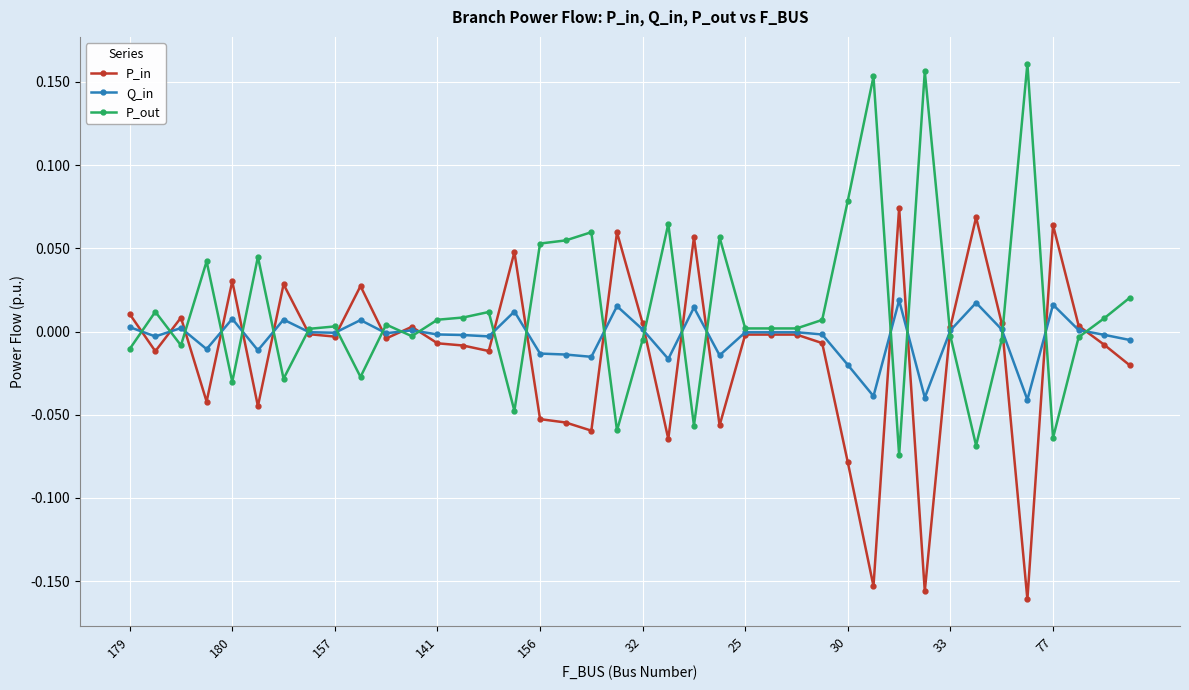

At how many categories does at least one series exceed 0?

40